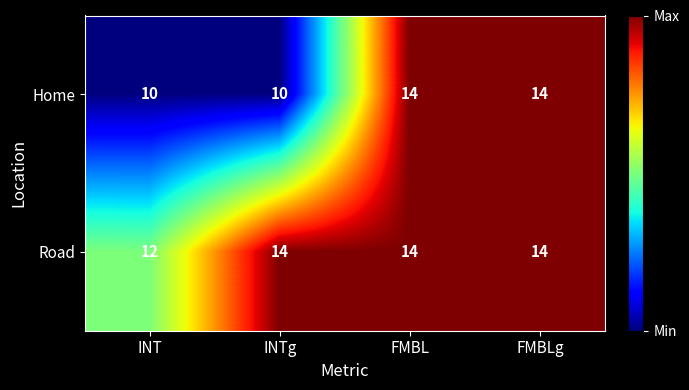

The value of Road at INTg is 23. True or false?

False